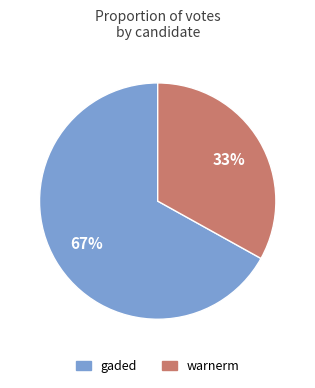

True or false: gaded accounts for 67% of the total.

True